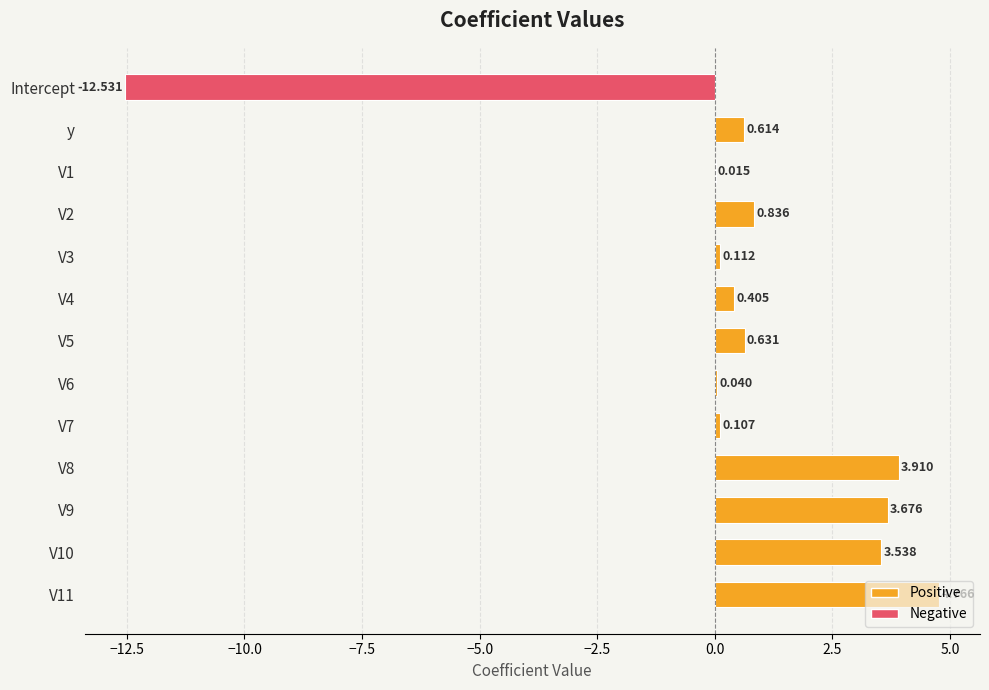

What is the sum of all values?

6.1